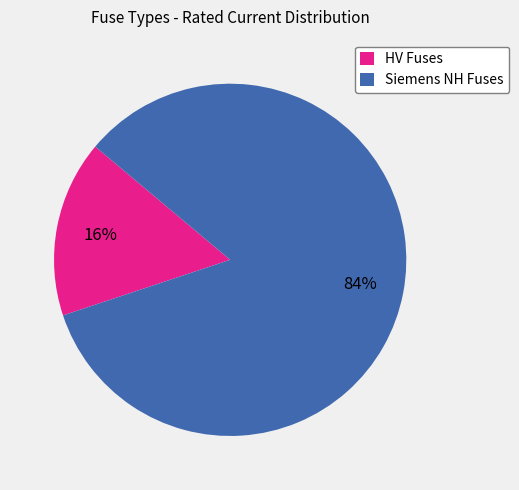

The HV Fuses slice represents 16% of the pie. True or false?

True